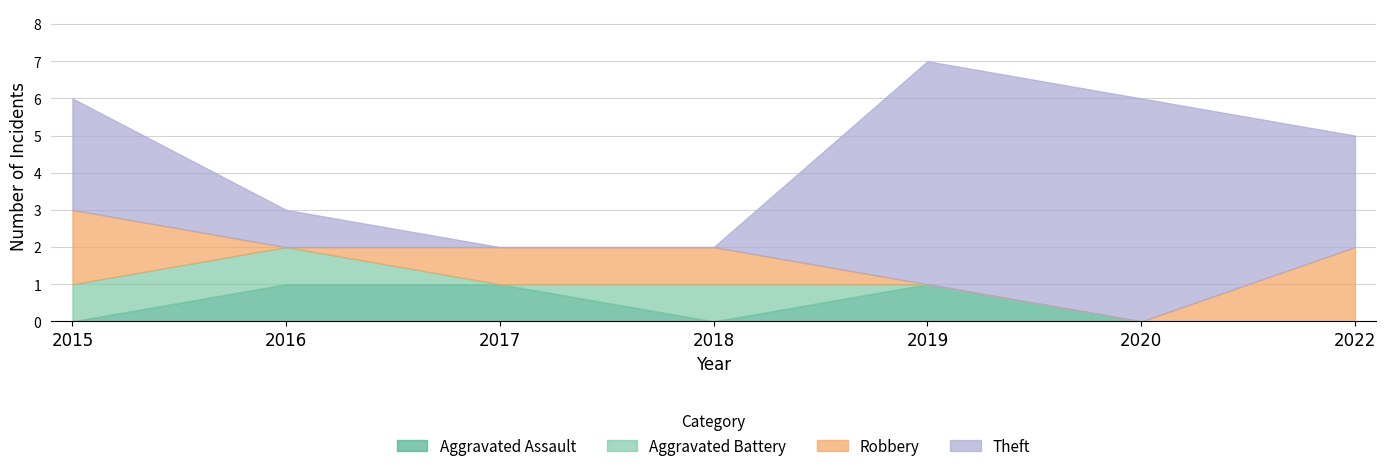

Rank the series at 2022 from highest to lowest value.

Theft, Robbery, Aggravated Assault, Aggravated Battery